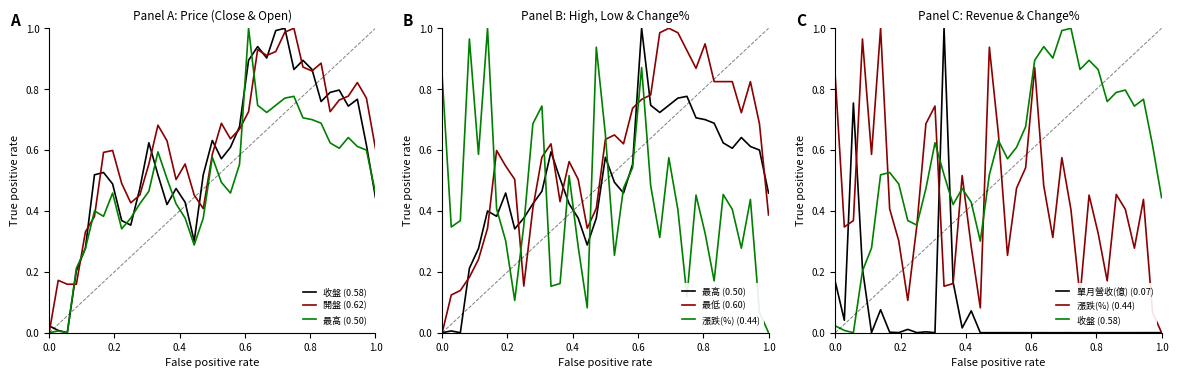

Is it true that 漲跌(%) (0.44) equals 0.5 at 29?

False